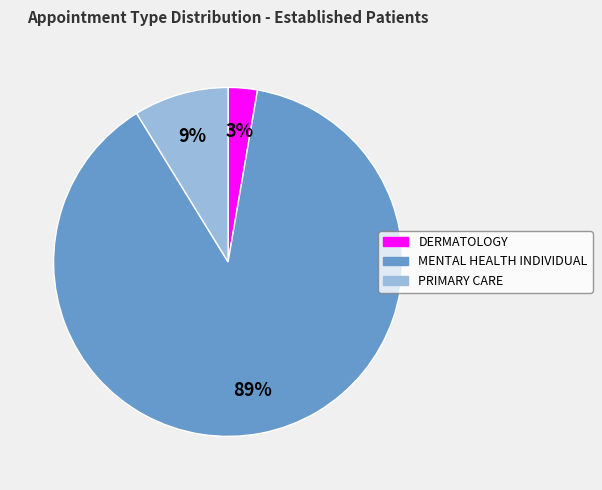

To the nearest percent, what portion does DERMATOLOGY represent?

3%